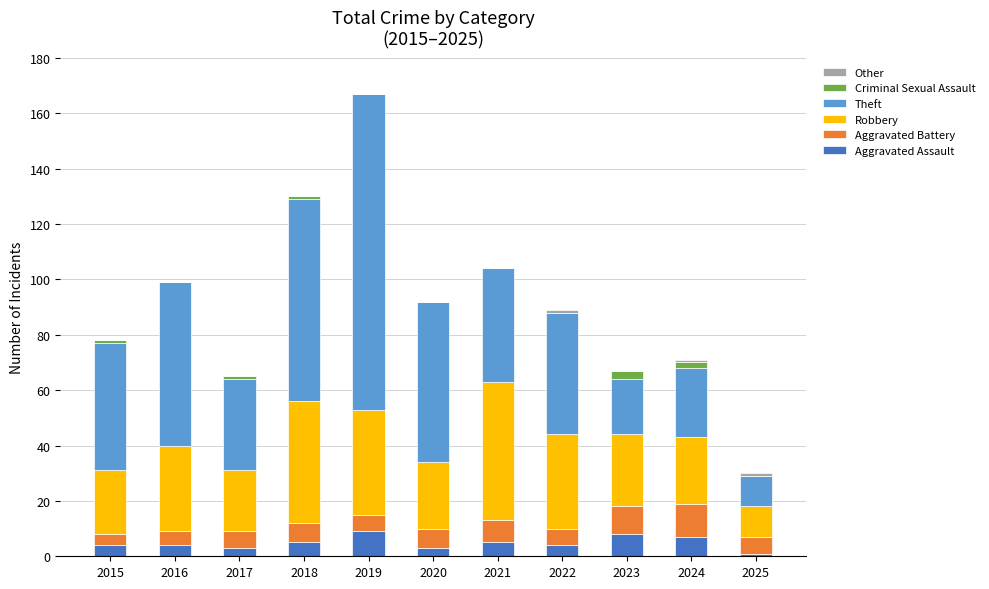

At which category is the sum across all series the highest?

2019